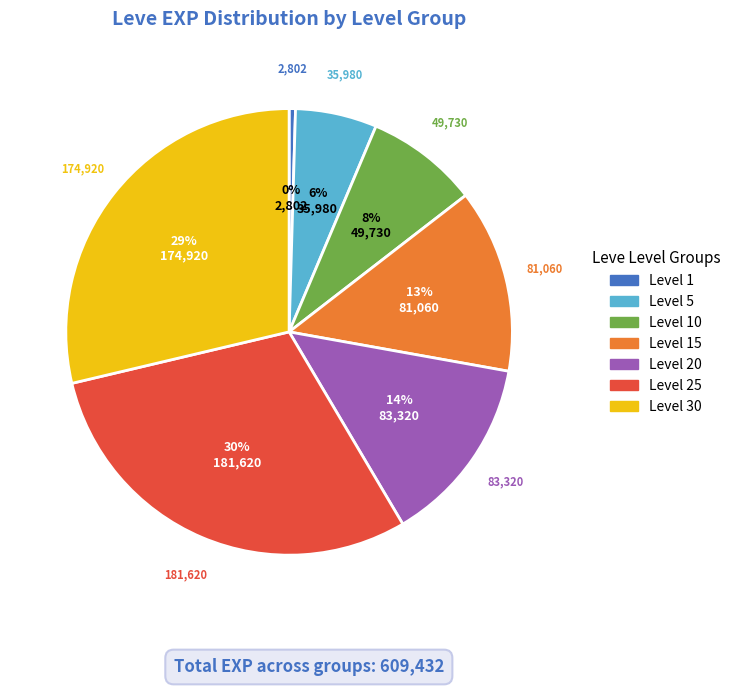

Is there a majority slice in this chart?

No